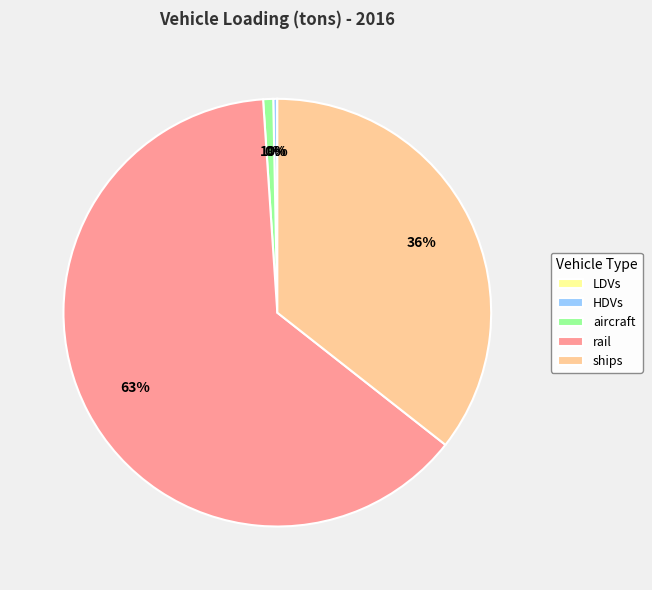

Which category accounts for the majority?

rail